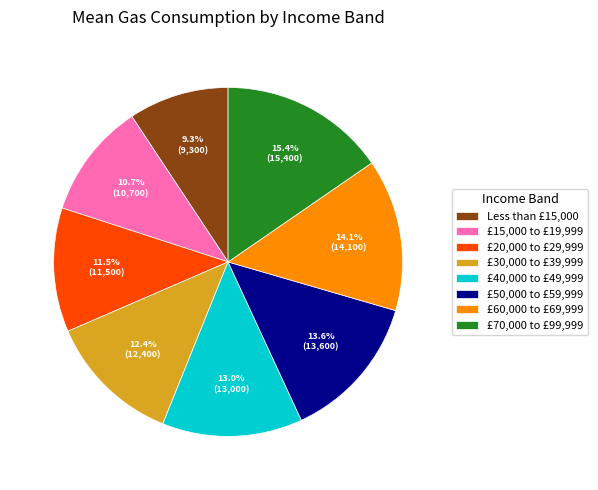

To the nearest percent, what is the average slice percentage?

12%